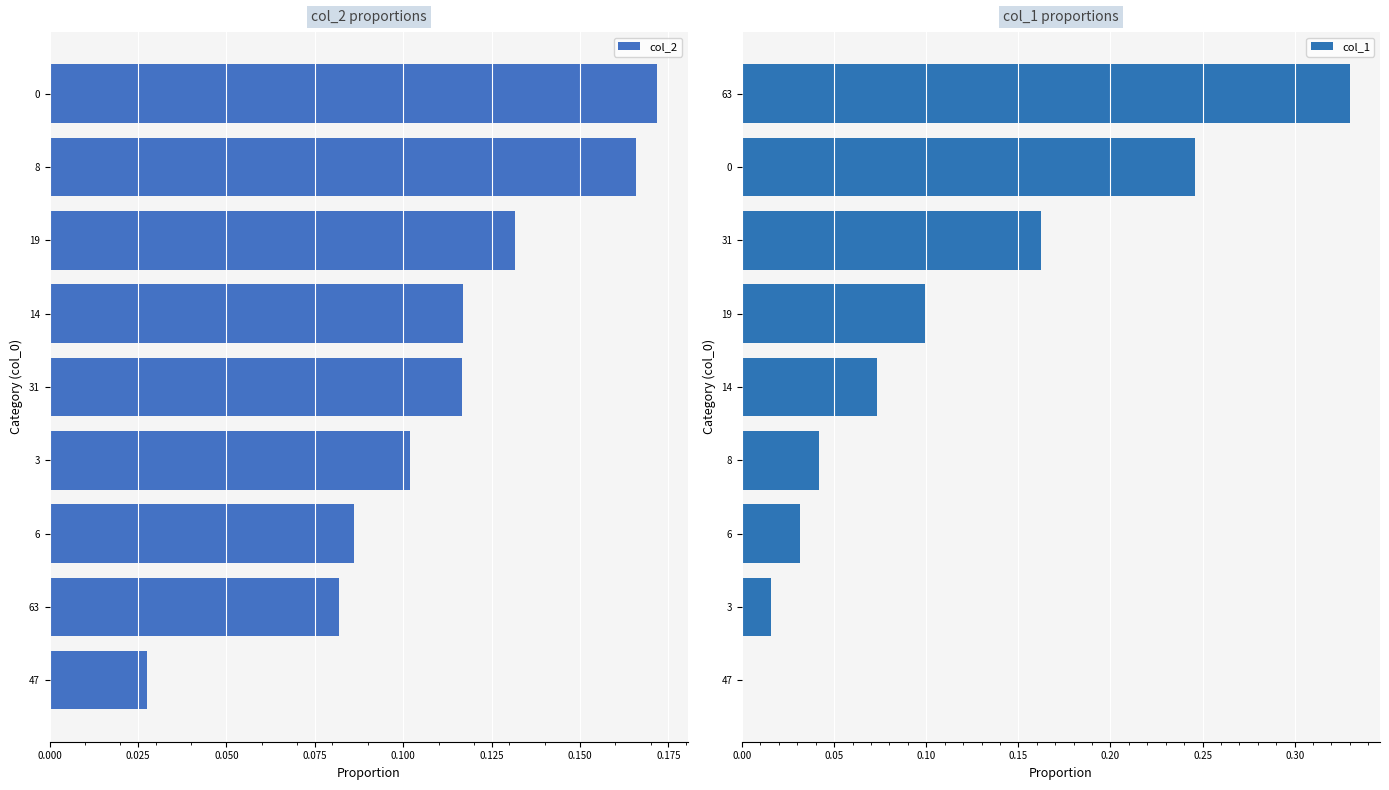

How many groups of bars are there?

9